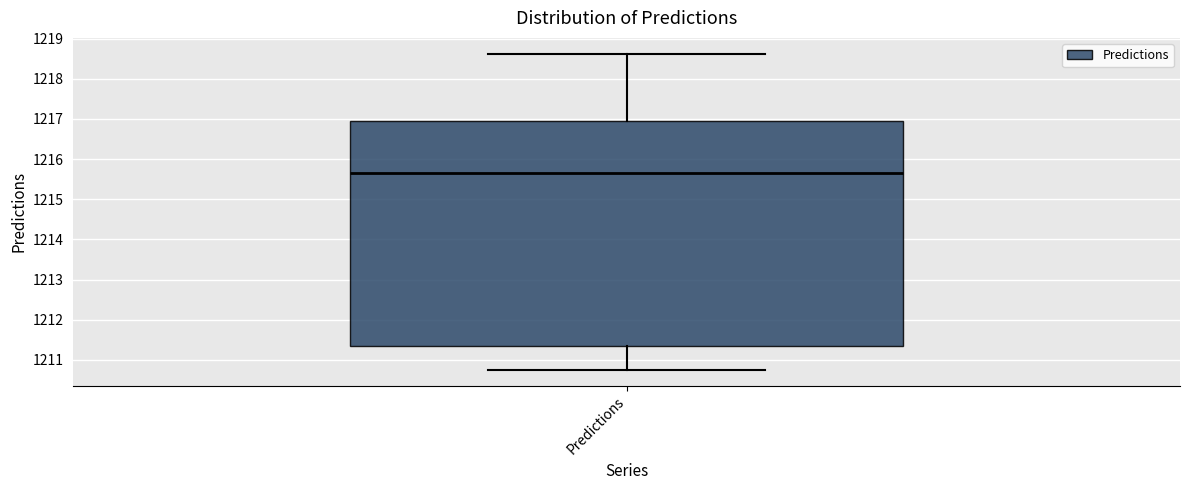

Transcribe this box plot: give where the median line is, the range the box spans, and where the two whiskers end, as read against the y-axis. The values are not printed on the chart, so give them approximately, as read against the axis.

median 1215.7, box 1211.3 to 1216.9, whiskers 1210.8 to 1218.6